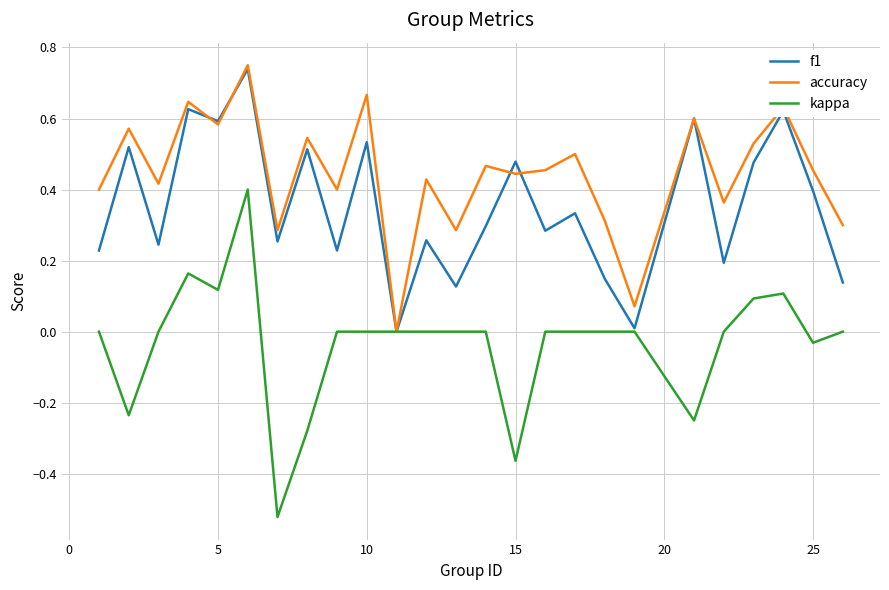

Which series has the widest spread of values?

kappa